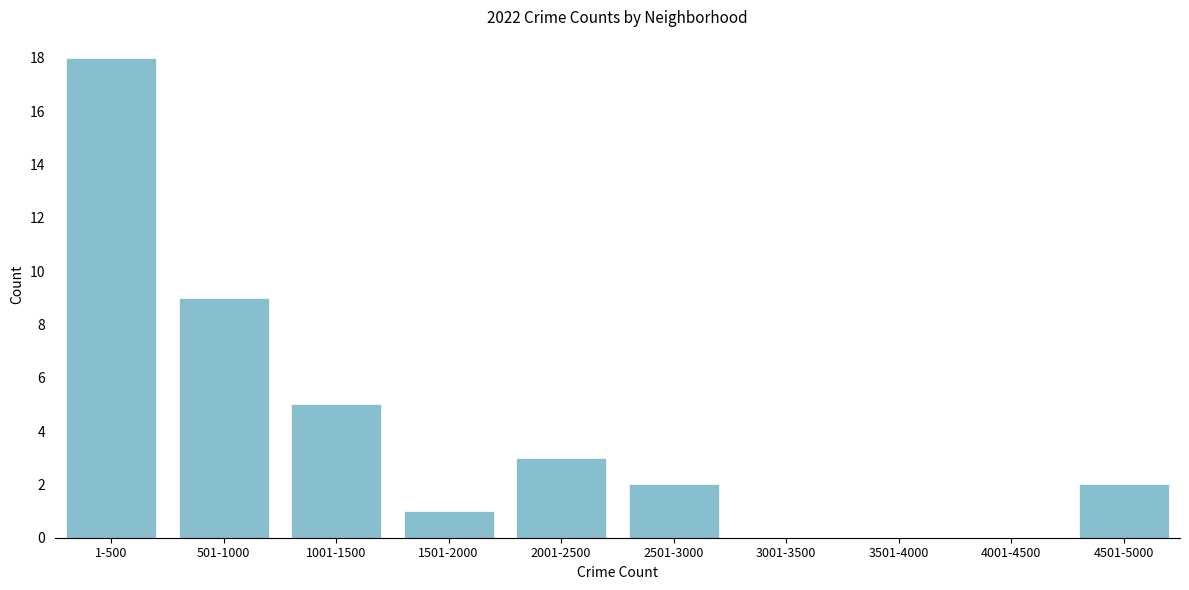

Reading right to left, what are all the values shown in this chart?

4501-5000=2	4001-4500=0	3501-4000=0	3001-3500=0	2501-3000=2	2001-2500=3	1501-2000=1	1001-1500=5	501-1000=9	1-500=18